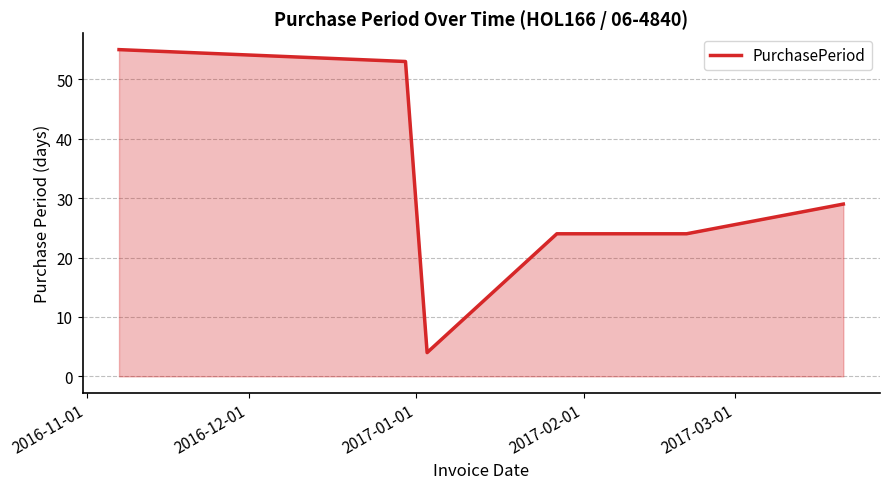

True or false: the data has more than 1 interior local peaks.

False